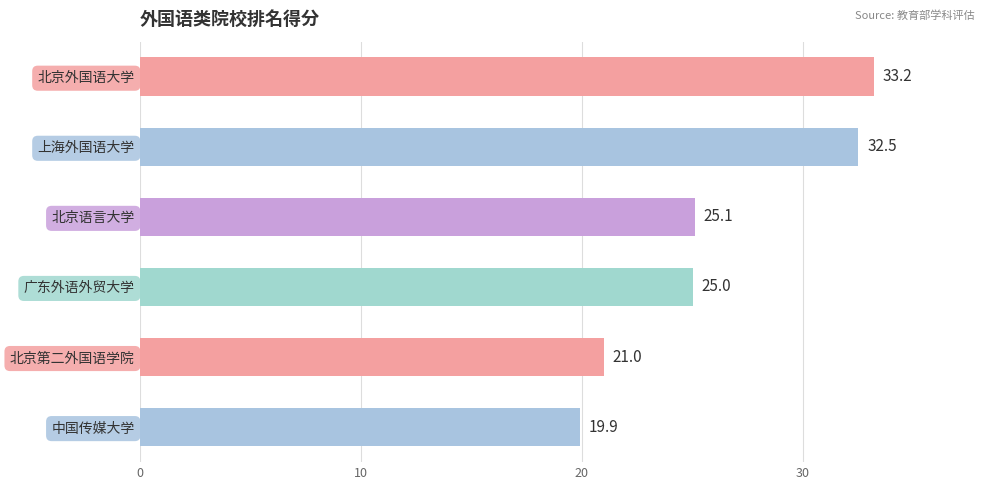

What position from the top is 北京外国语大学?

1